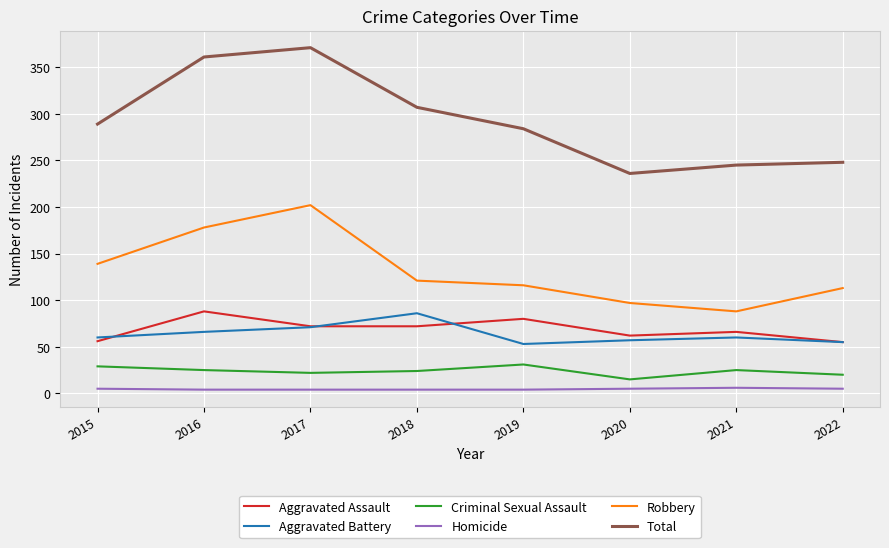

At which category is the sum across all series the highest?

2017